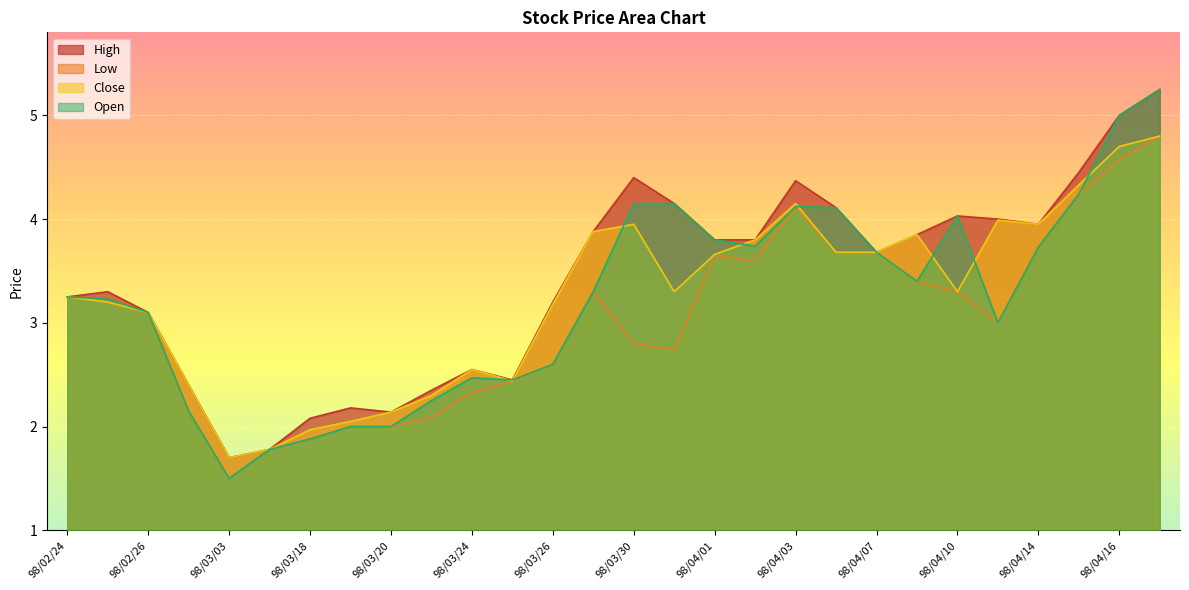

Is it true that Close equals 2.5 at 98/04/15?

False